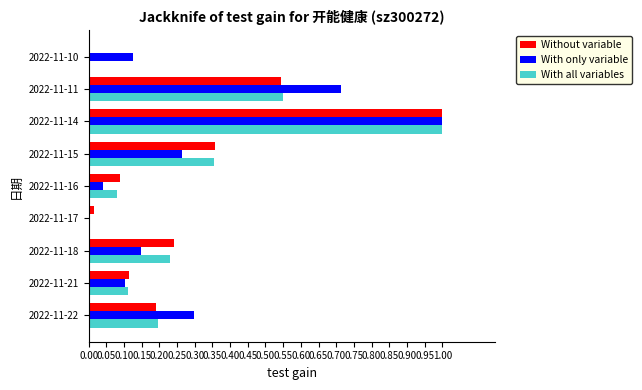

Which series changed the most between 2022-11-22 and 2022-11-17?

With only variable